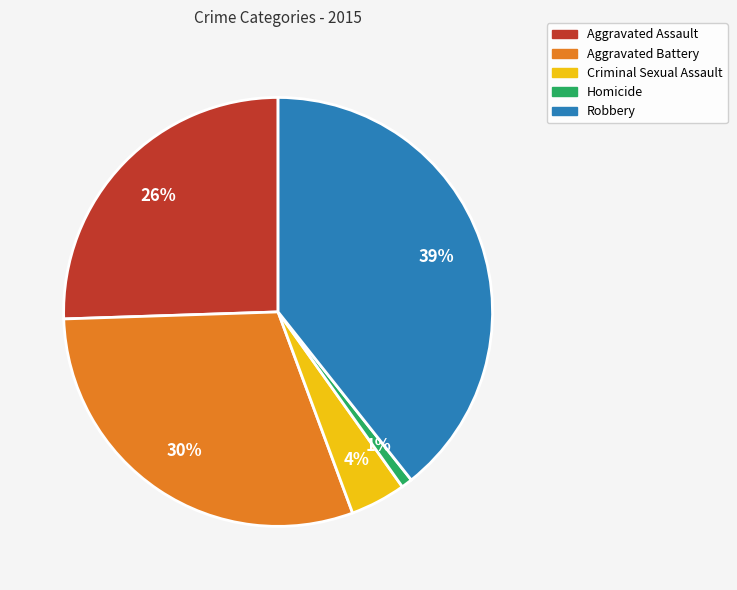

Combined, do Criminal Sexual Assault and Aggravated Assault account for over 50%?

No